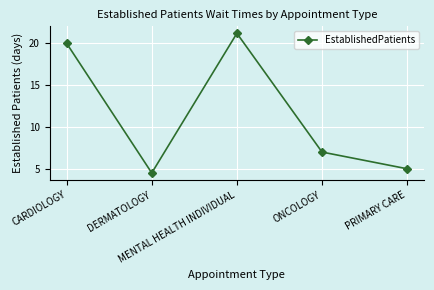

Is it true that the value at CARDIOLOGY is 20.0?

True